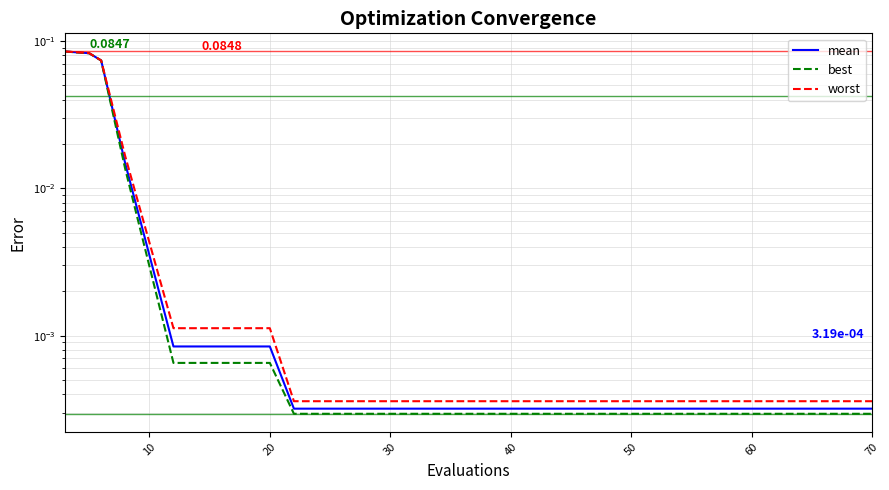

How many lines are shown in the chart?

3